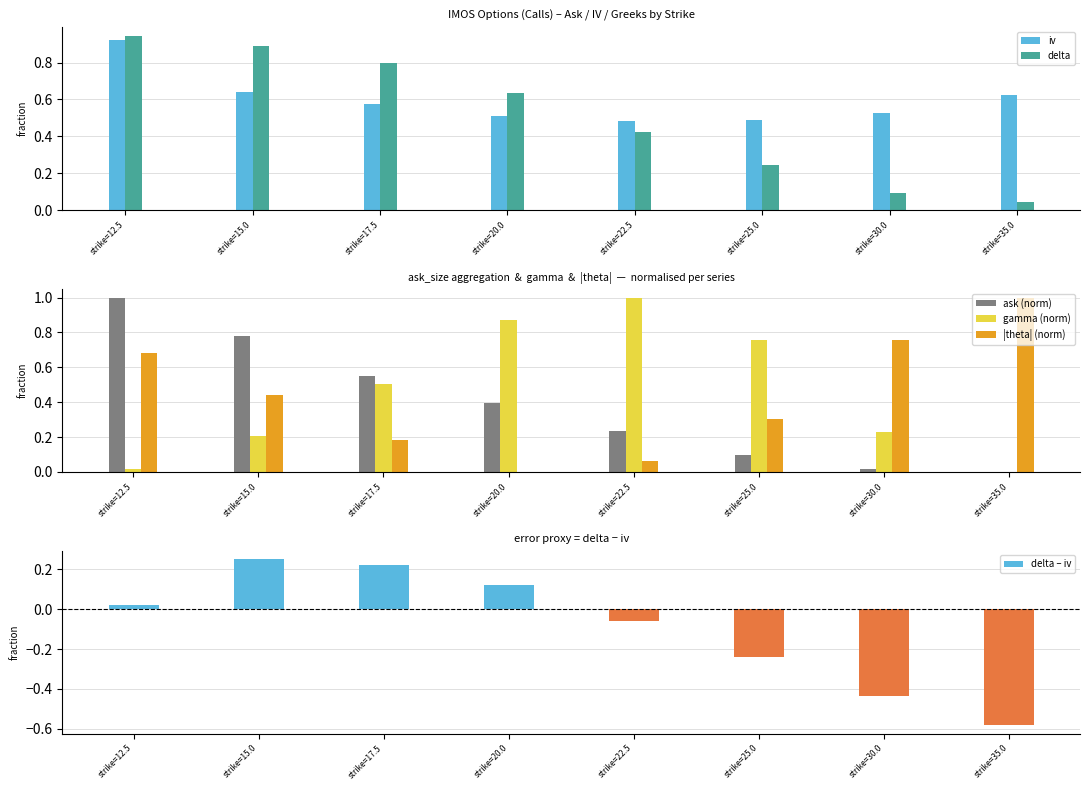

What are all the series names shown in the legend?

iv, delta, ask (norm), gamma (norm), |theta| (norm), delta – iv